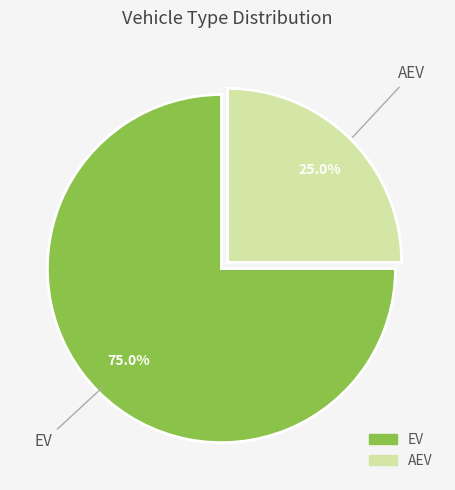

True or false: AEV accounts for 19% of the total.

False